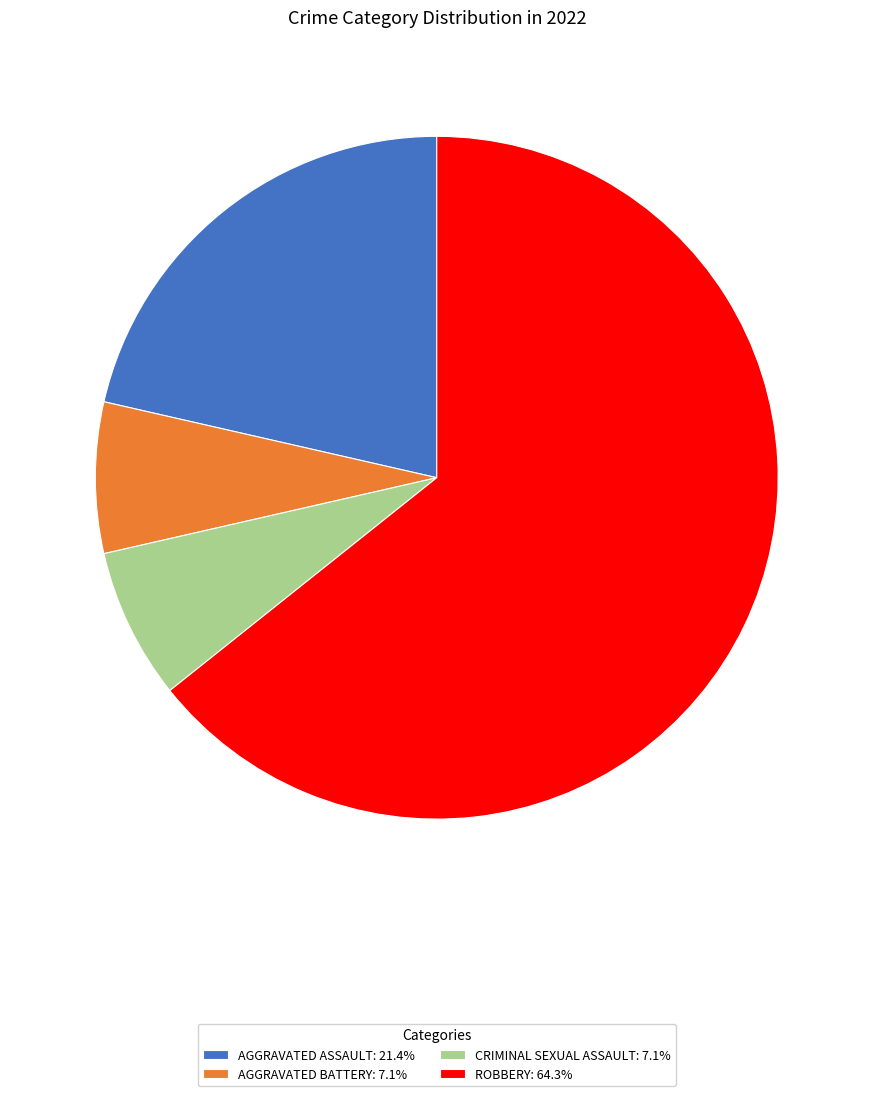

Does CRIMINAL SEXUAL ASSAULT: 7.1% account for over 50% of the chart?

No